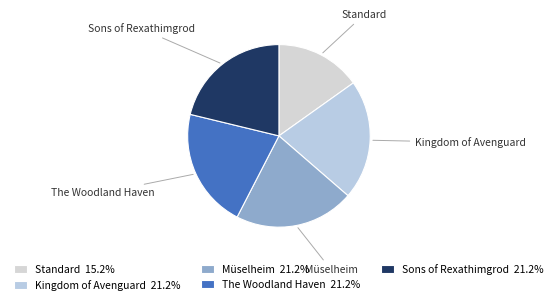

How many slices are in this pie chart?

5